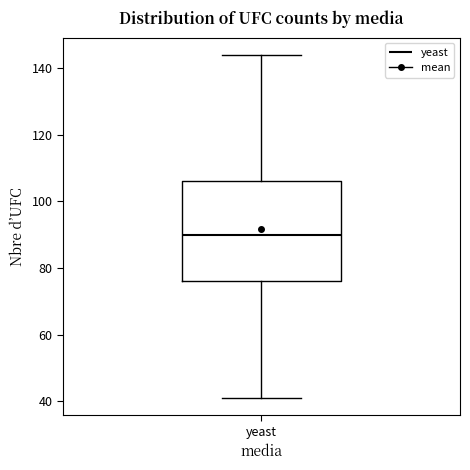

Where is the upper edge of the box for yeast on the y-axis? The values are not printed on the chart, so give them approximately, as read against the axis.

106